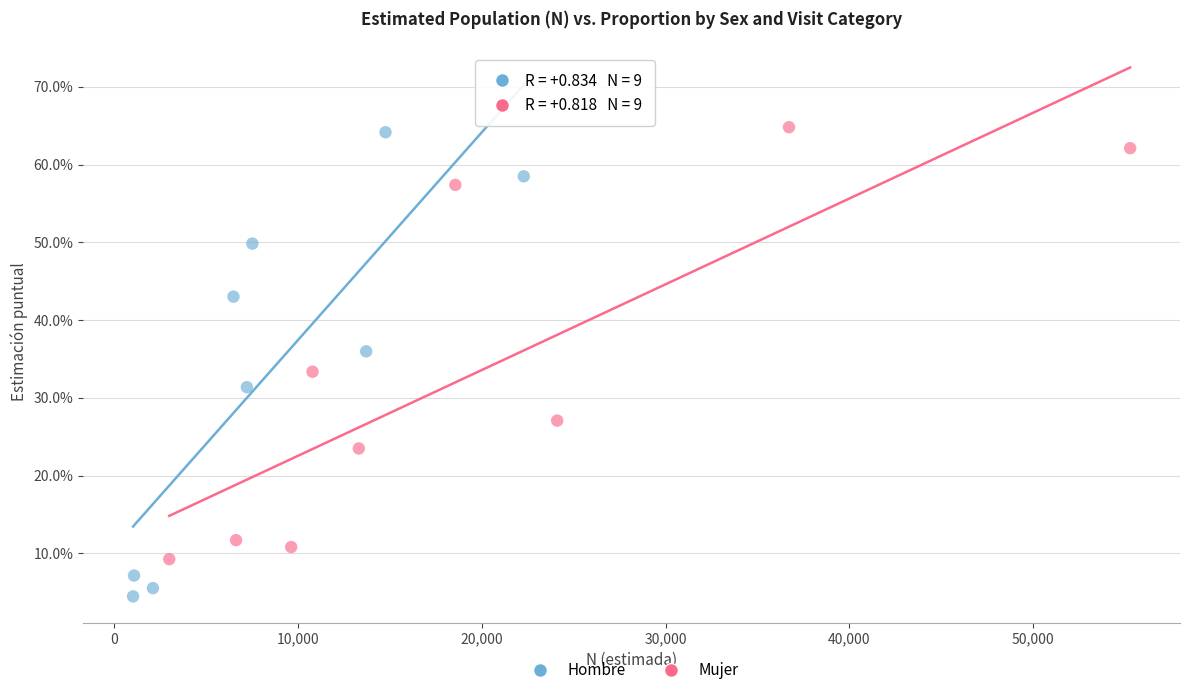

Which series reaches the maximum Y coordinate?

Mujer